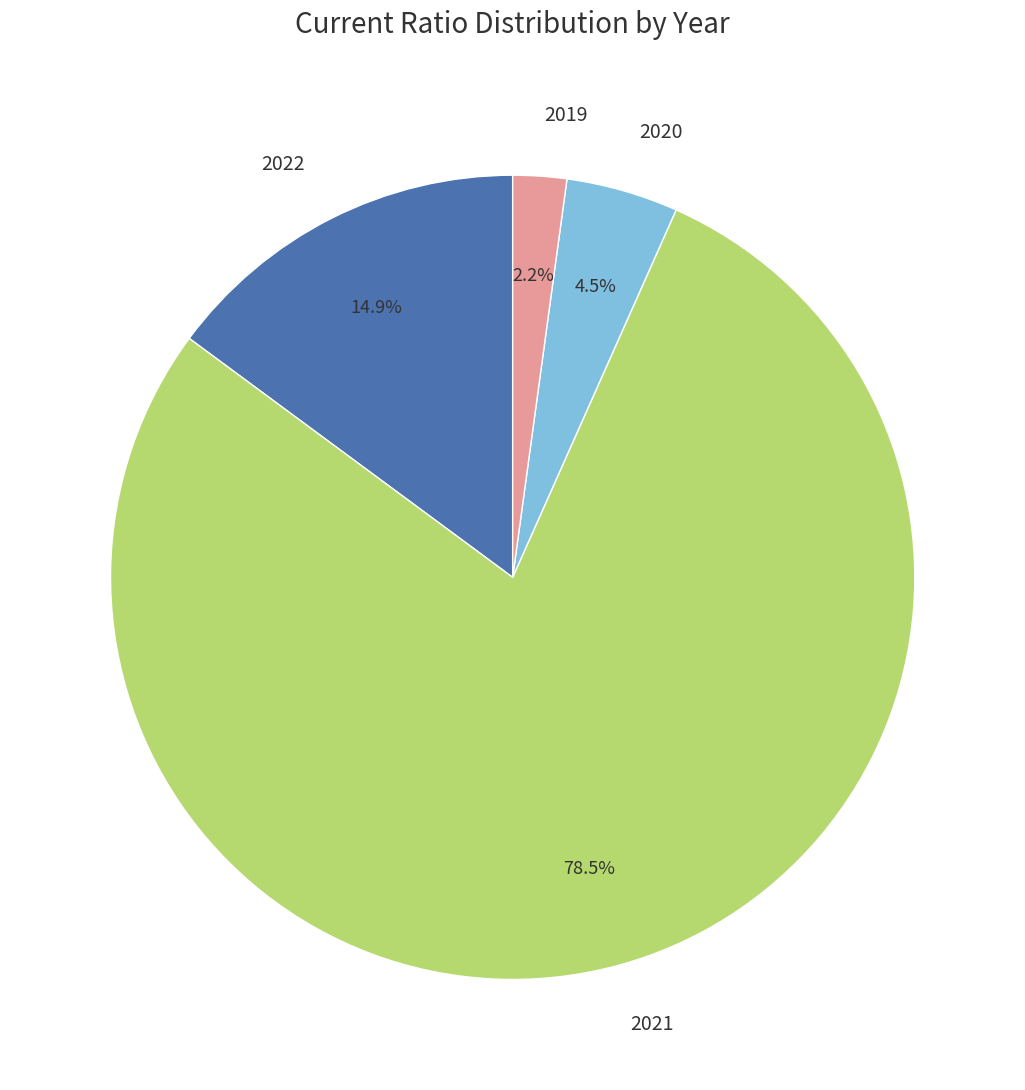

What is the majority slice?

2021